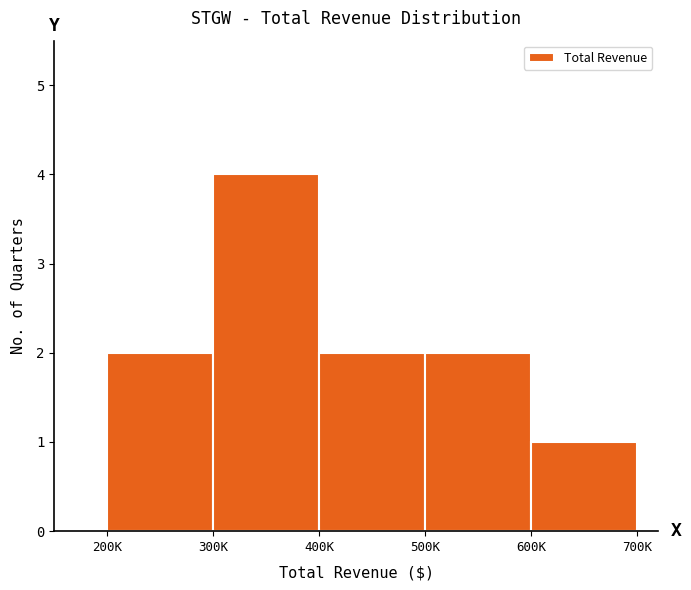

Reading right to left, transcribe all the data shown in this chart.

600K=1	500K=2	400K=2	300K=4	200K=2